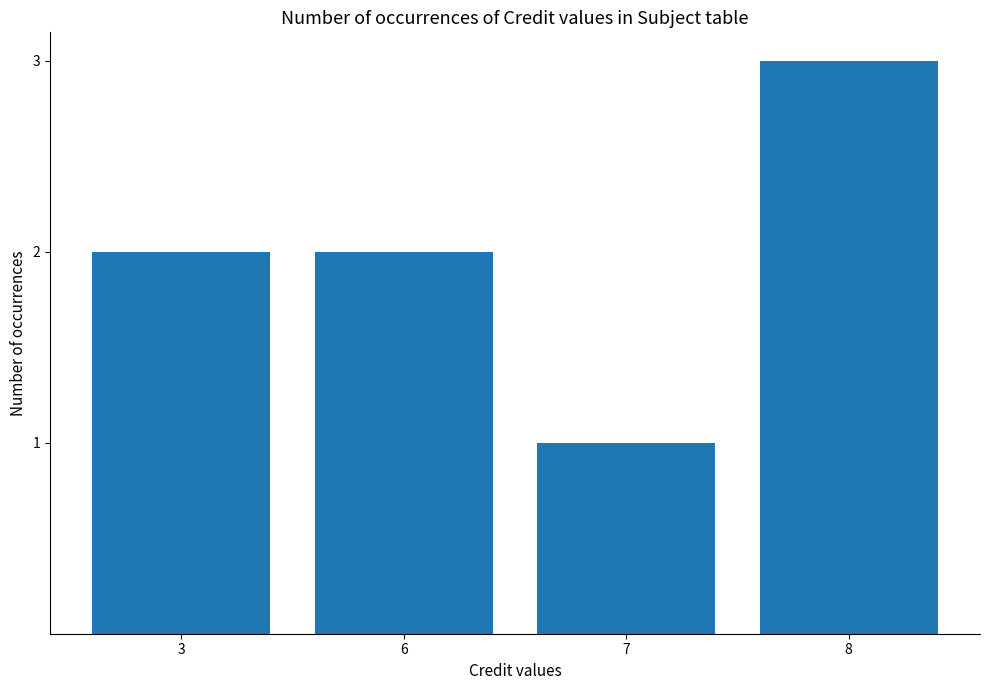

Reading right to left, list all the values displayed in this chart.

8=3	7=1	6=2	3=2